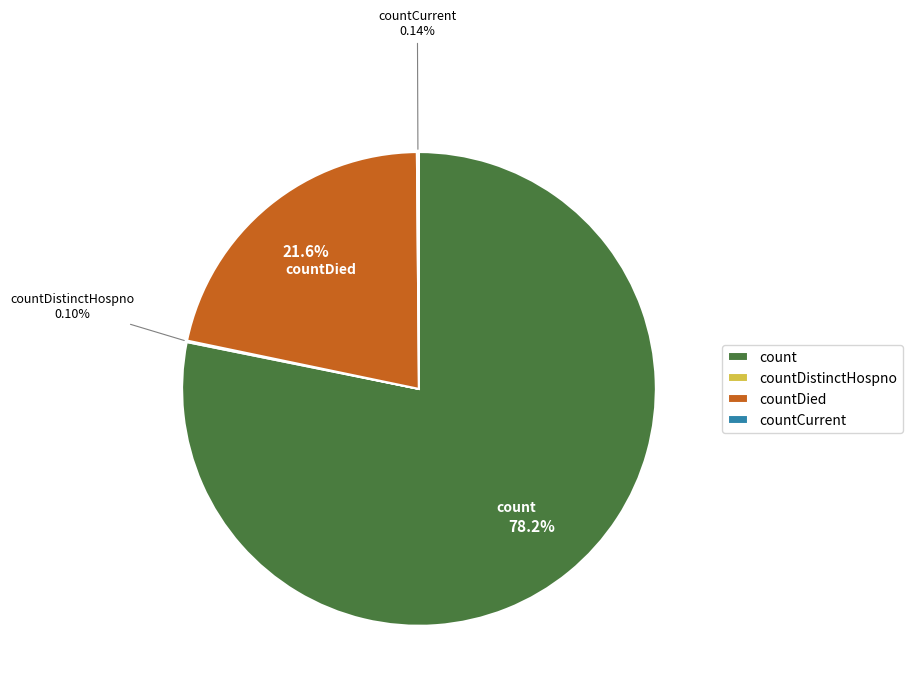

Combined, do countDied and count account for over 50%?

Yes